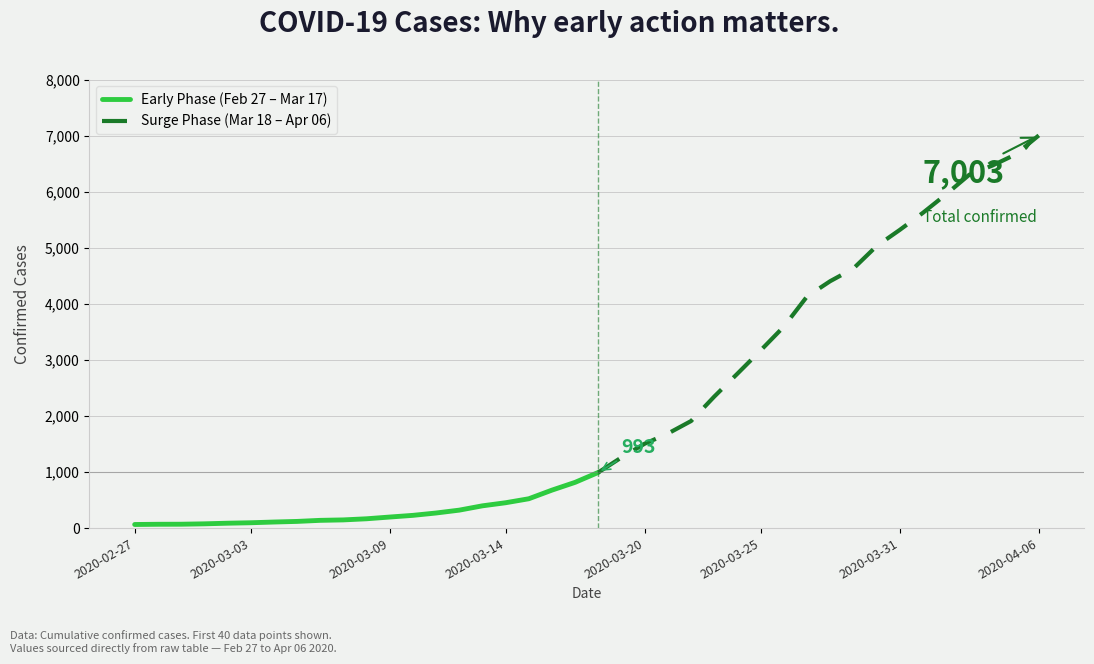

What is the change in value from 2020-03-20 to 2020-03-27?

+2624